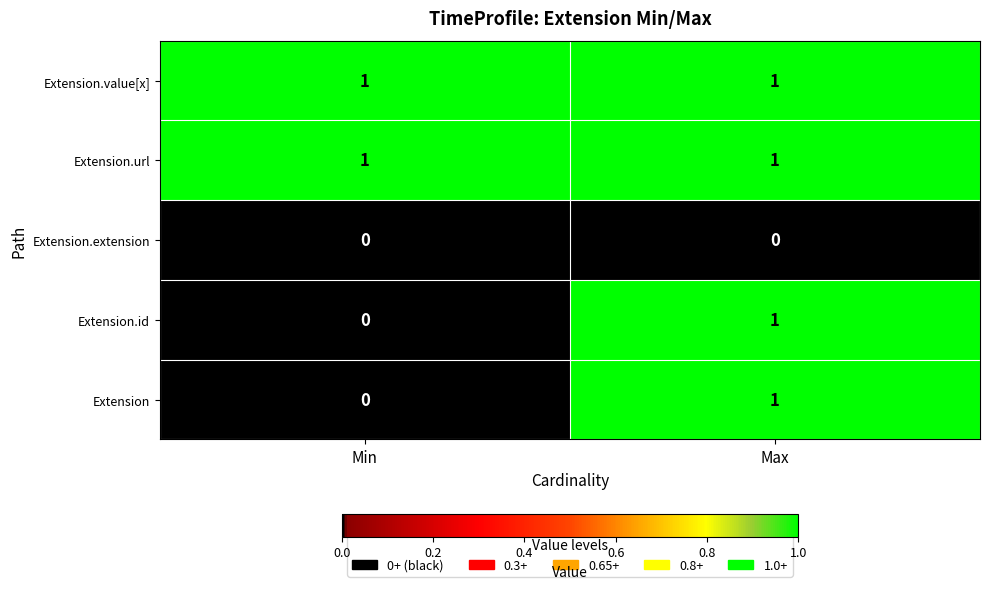

True or false: Extension.extension has a value of 0 at Max.

True